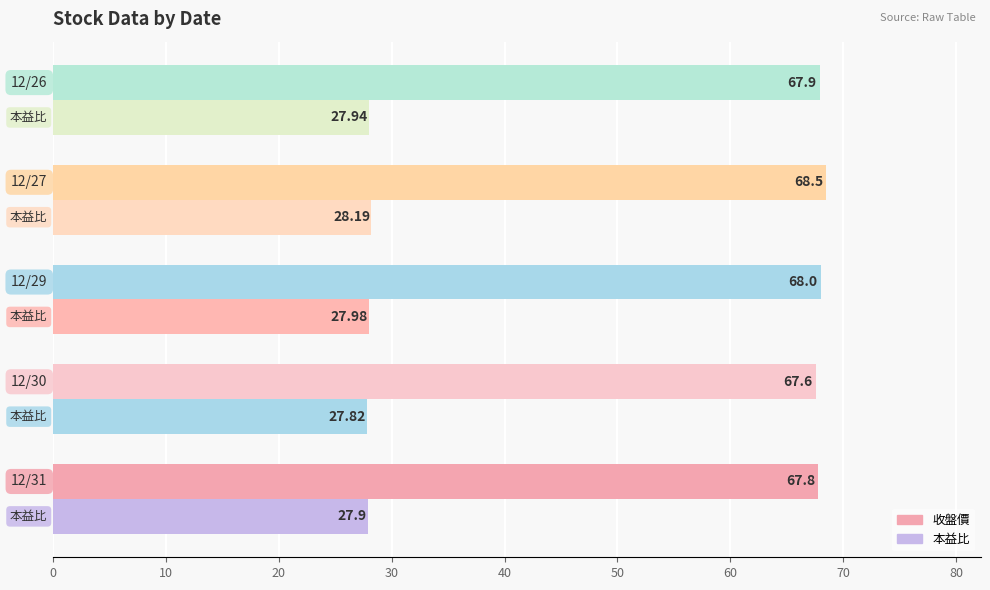

What are all the series names shown in the legend?

收盤價, 本益比